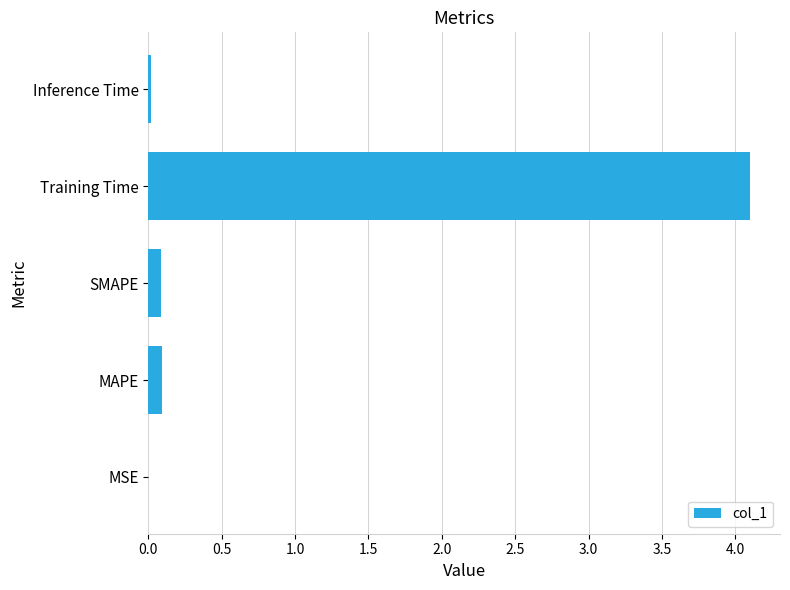

The chart shows a value of 0.1 at MAPE. True or false?

True